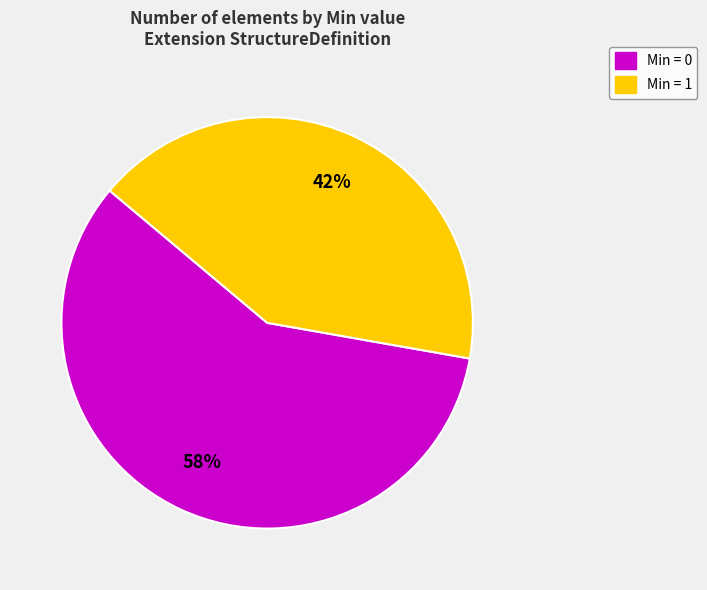

Does any single category account for the majority?

Yes